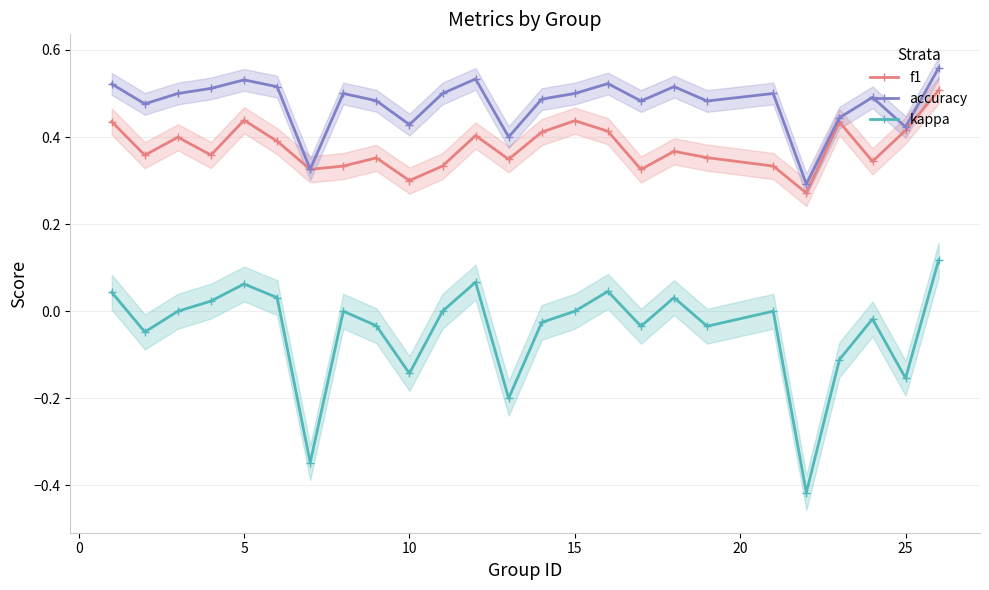

Which series has the largest total across all categories?

accuracy